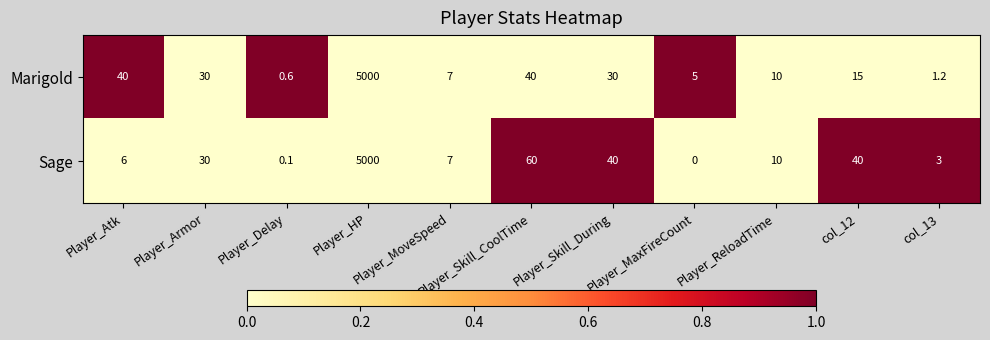

Rank the series by their average value, from highest to lowest.

Sage, Marigold